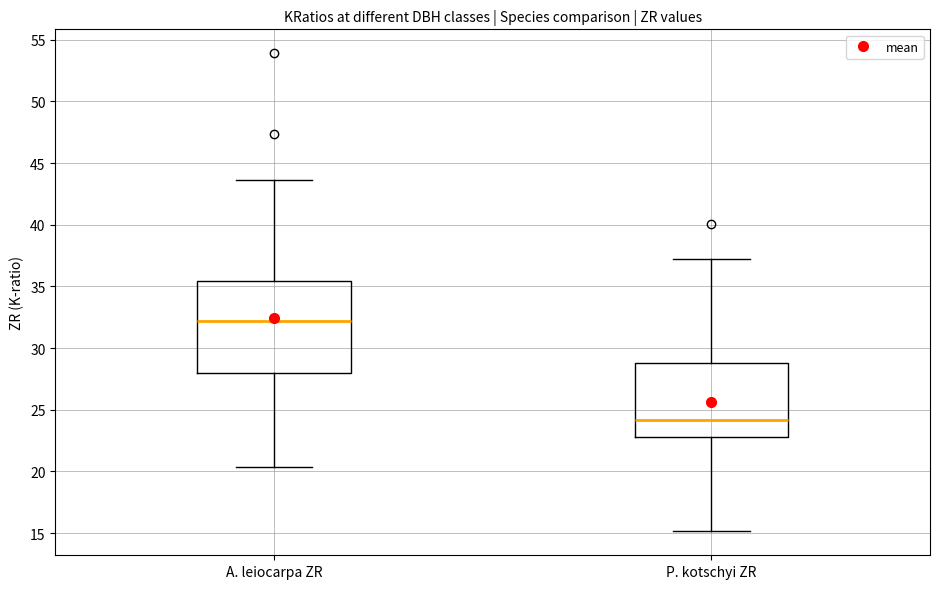

Reading left to right, read every box against the y-axis: the position of its median line, the range the box covers, and the ends of its whiskers. The values are not printed on the chart, so give them approximately, as read against the axis.

A. leiocarpa ZR: median 32.0, box 28.0 to 35.5, whiskers 20.5 to 43.5
P. kotschyi ZR: median 24.0, box 23.0 to 29.0, whiskers 15.0 to 37.5